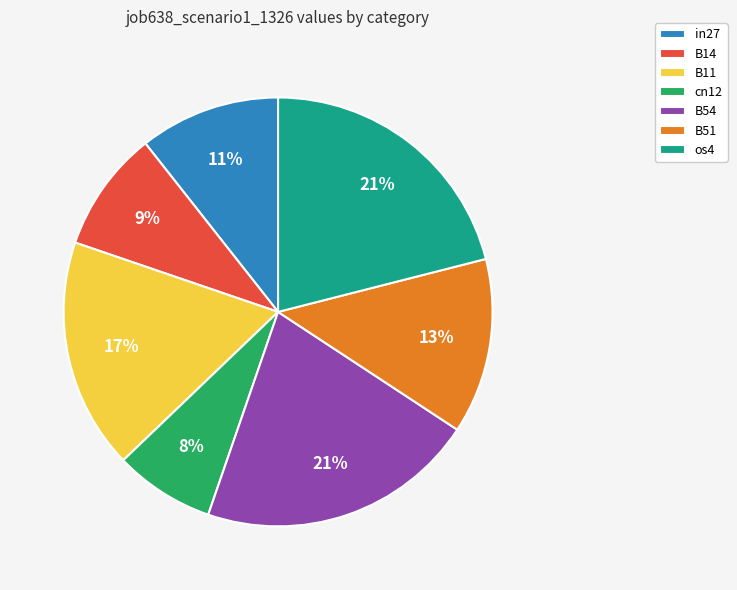

Is there any slice that represents more than half of the pie?

No